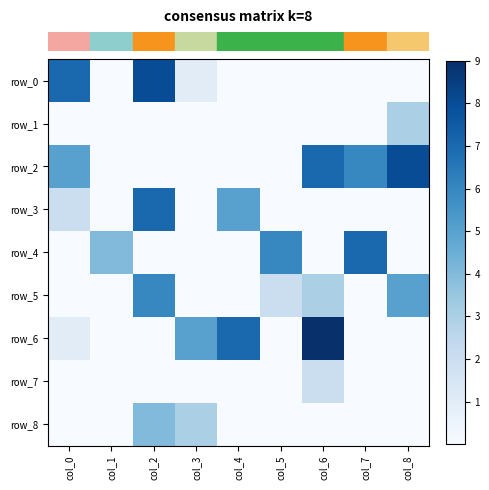

How many values in row_1 are above zero?

1